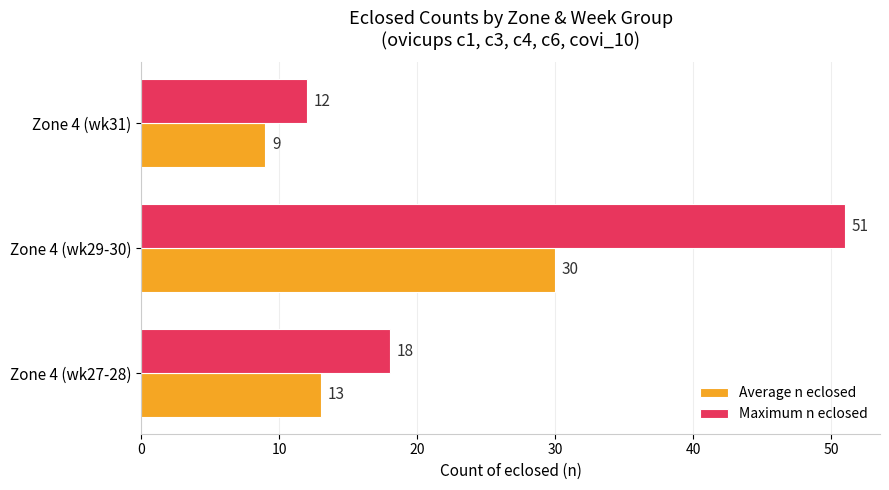

What is the smallest value displayed?

9